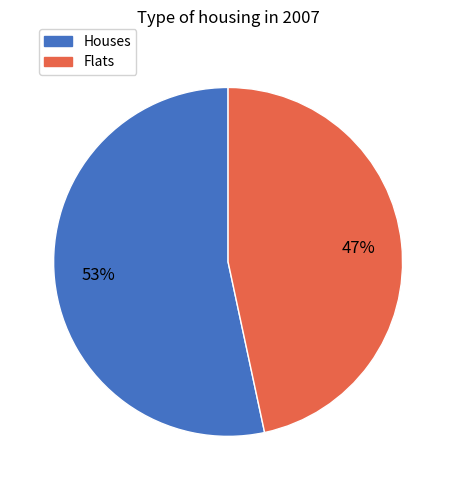

How many slices are in this pie chart?

2